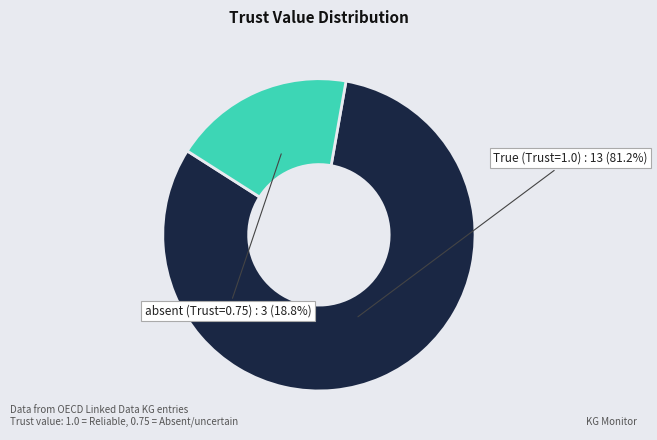

What is the largest slice in the pie chart?

True (Trust=1.0)